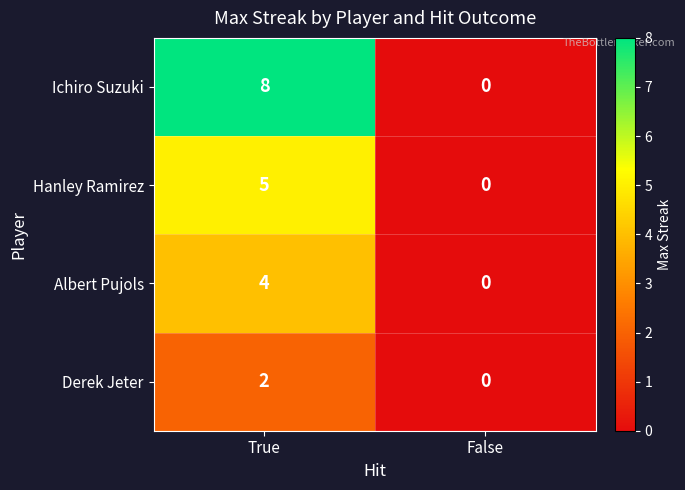

What is the sum of the Albert Pujols values at True and False?

4